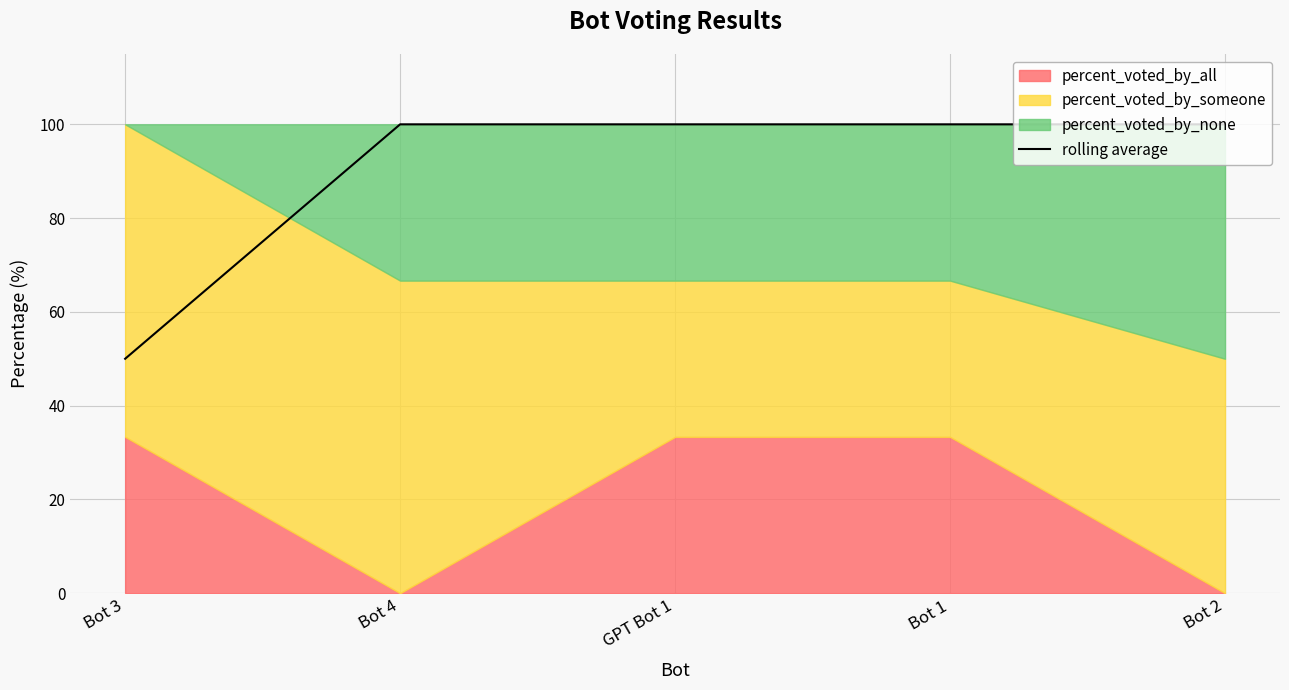

What is the ratio of the value at Bot 1 to the value at Bot 2?

1.0